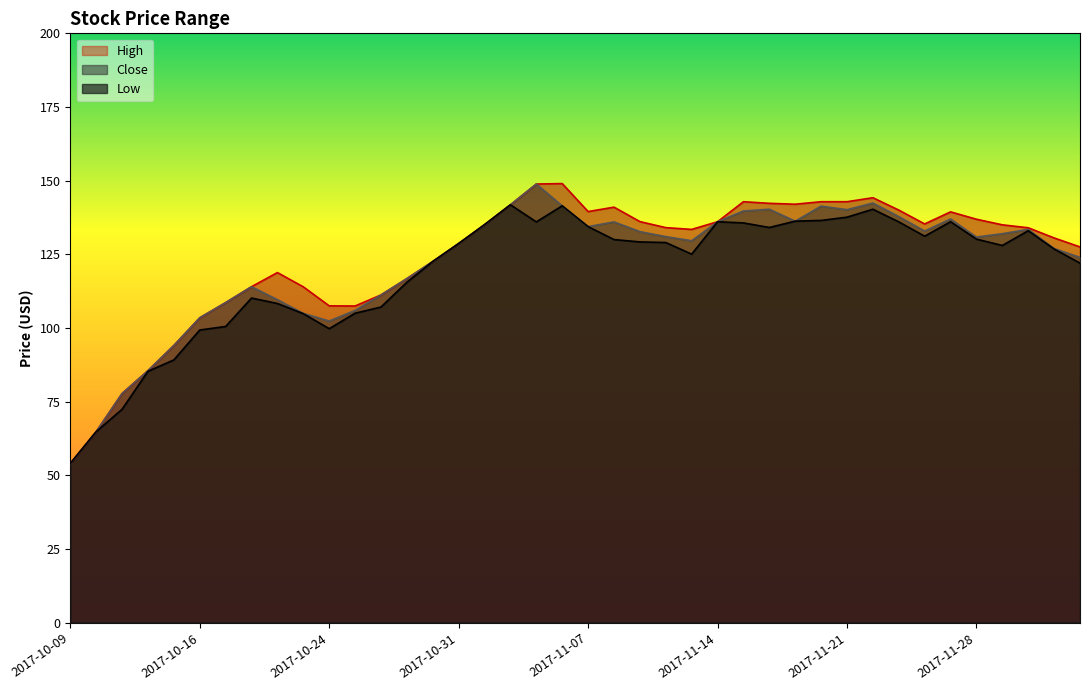

Does the chart have visible grid lines?

No